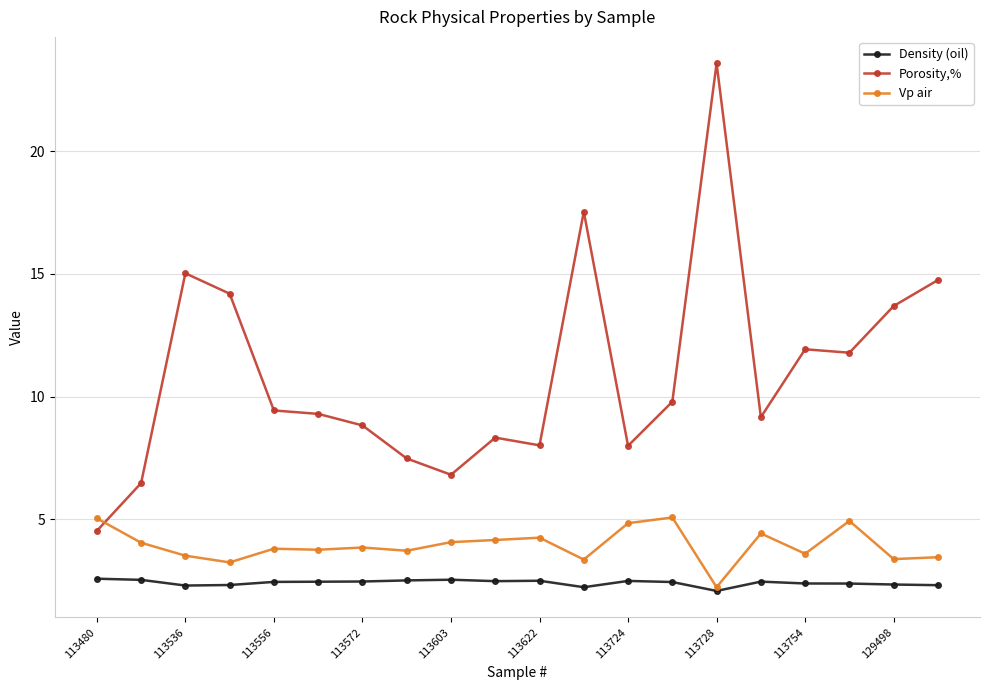

Which series has the widest spread of values?

Porosity,%